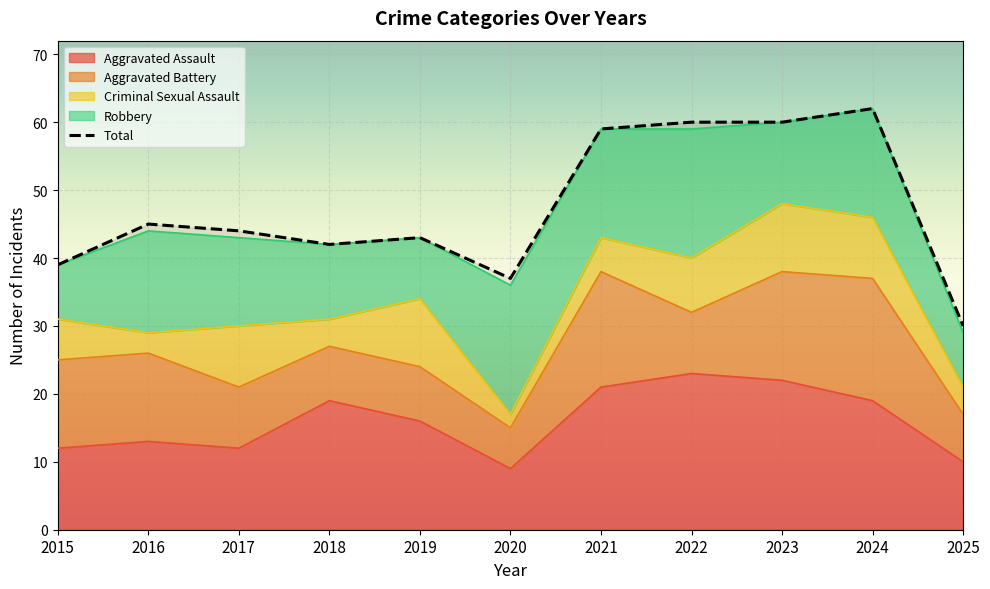

Where is the first local maximum?

2016